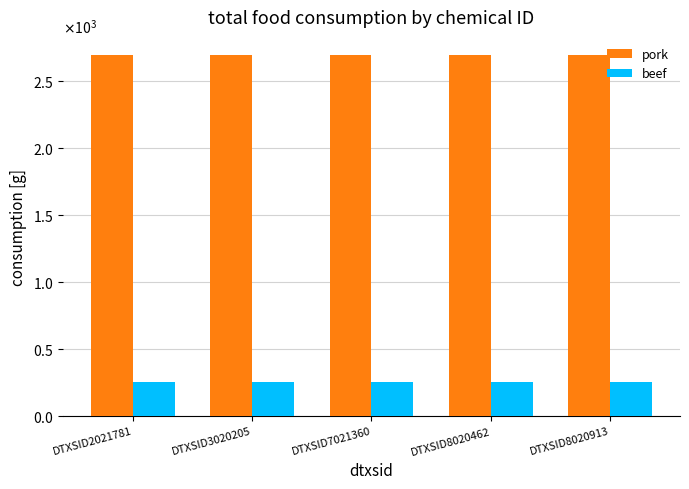

What is the maximum value for pork?

2698.3